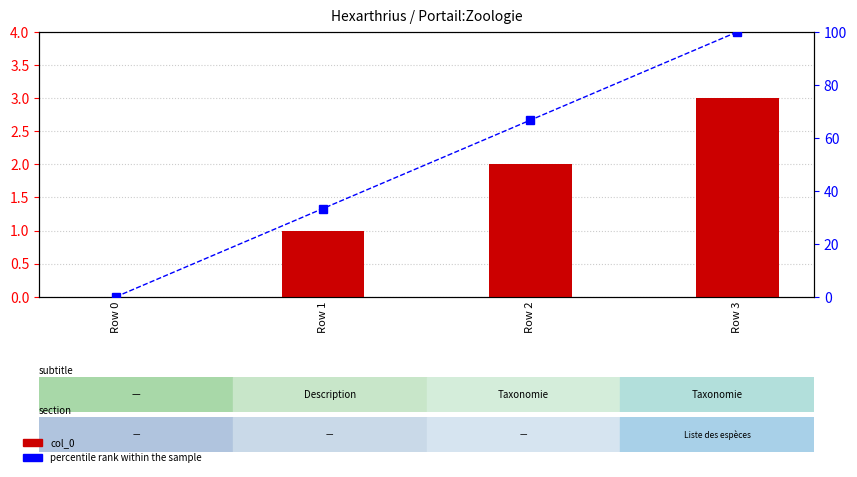

How many positive values does the percentile rank within the sample series have?

3